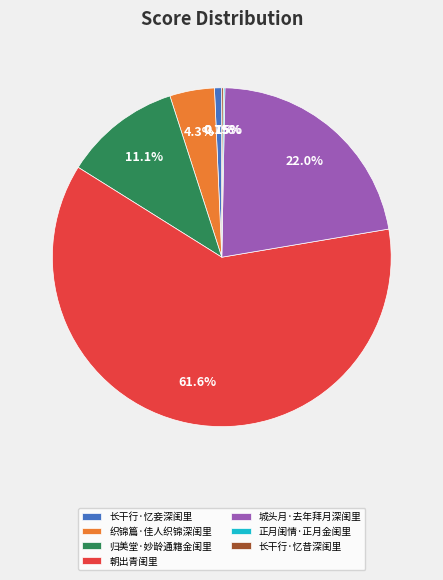

Is it true that 归美堂·妙龄通籍金闺里 is 11% of the pie?

True